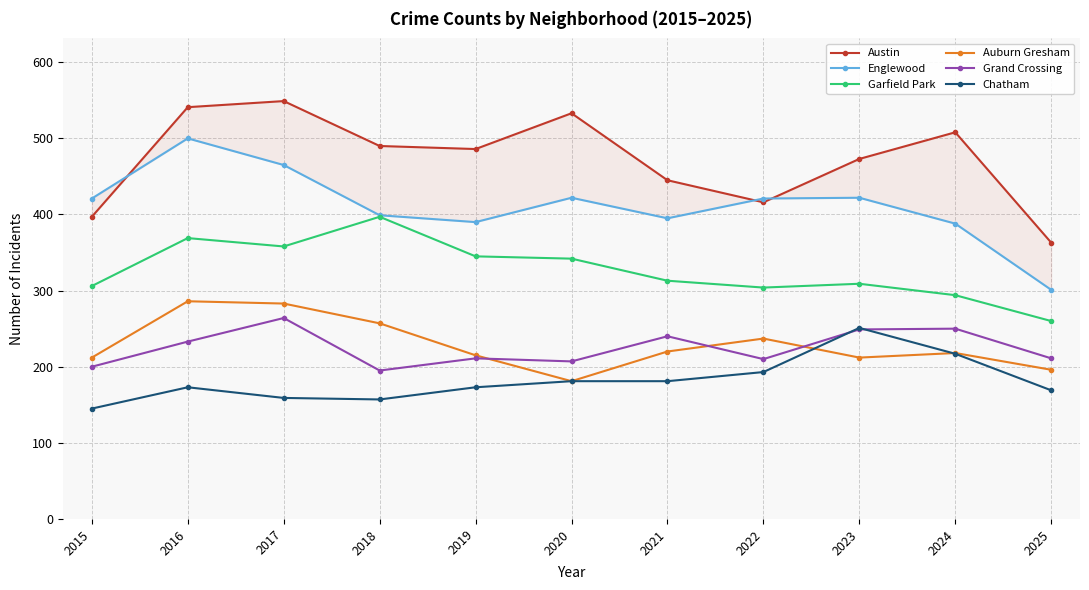

Which has a higher value, 2025 or 2023?

2023